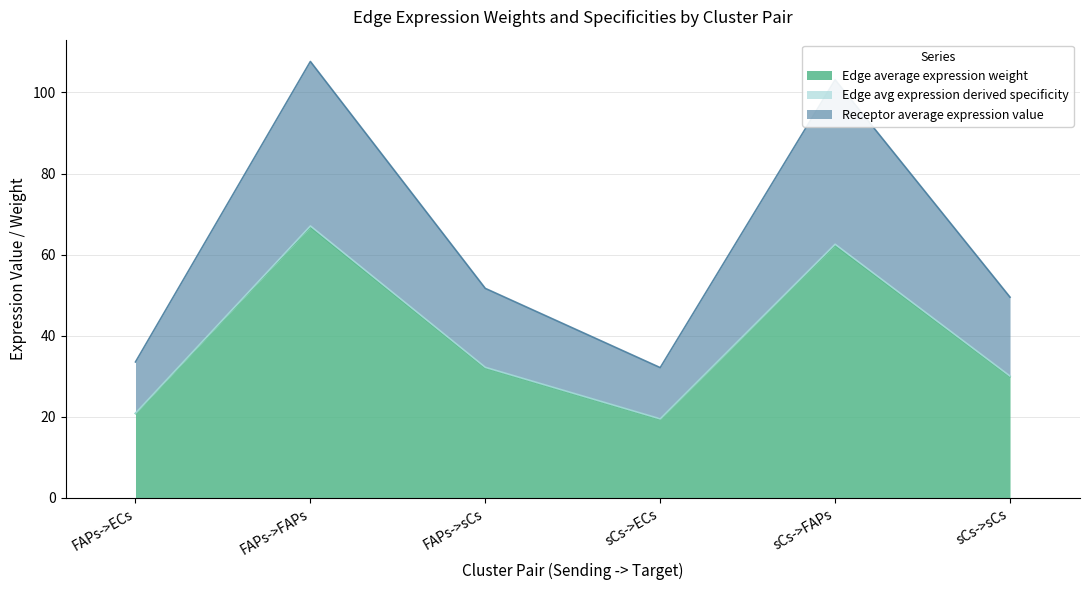

At which category does Edge average expression weight reach its first local peak?

FAPs->FAPs